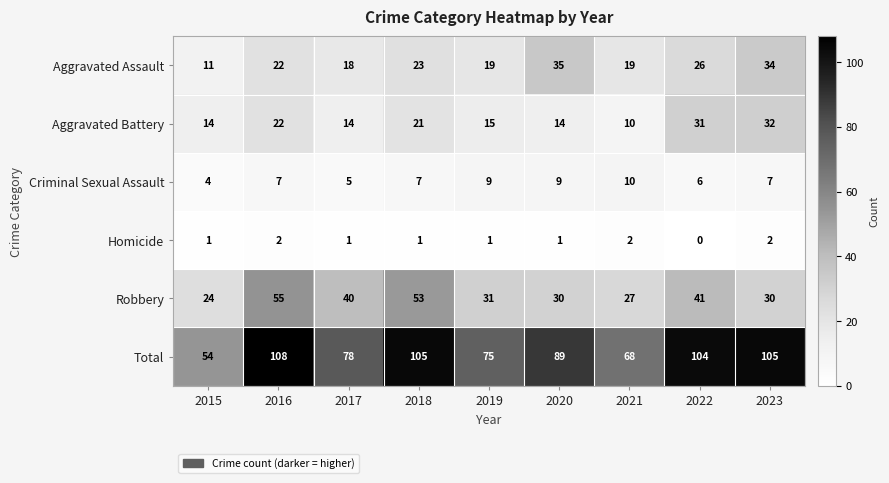

How many distinct data groups are displayed?

6